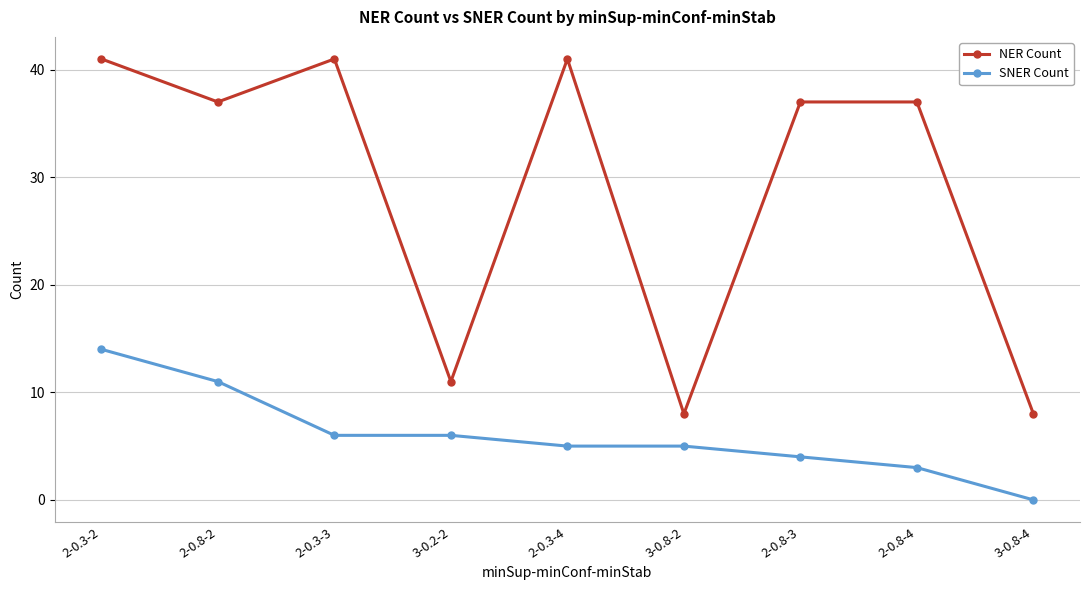

True or false: NER Count has a value of 12 at 3-0.8-2.

False